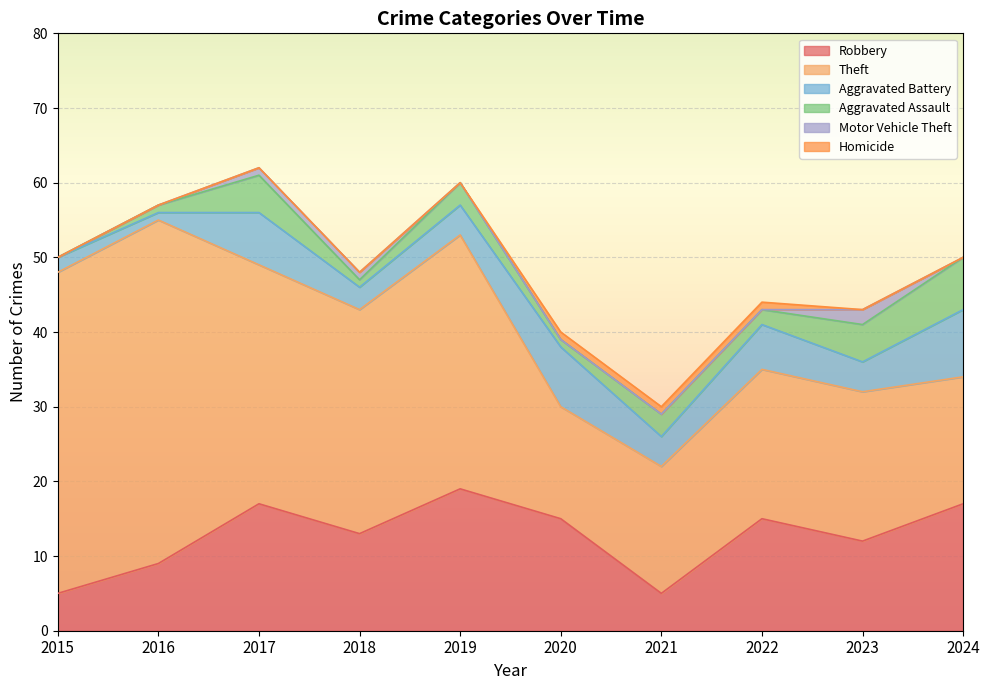

Which has a higher value, 2022 or 2020?

2022